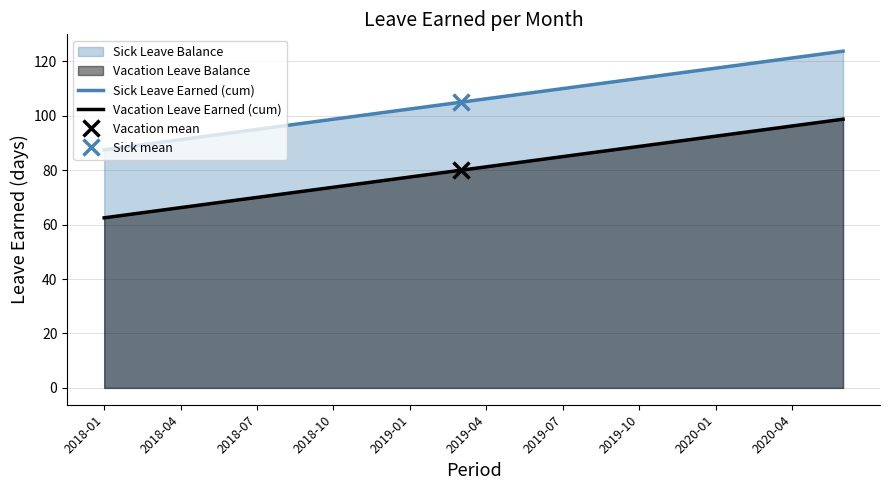

True or false: Sick Leave Earned (cum) and Vacation Leave Earned (cum) cross at least once.

False